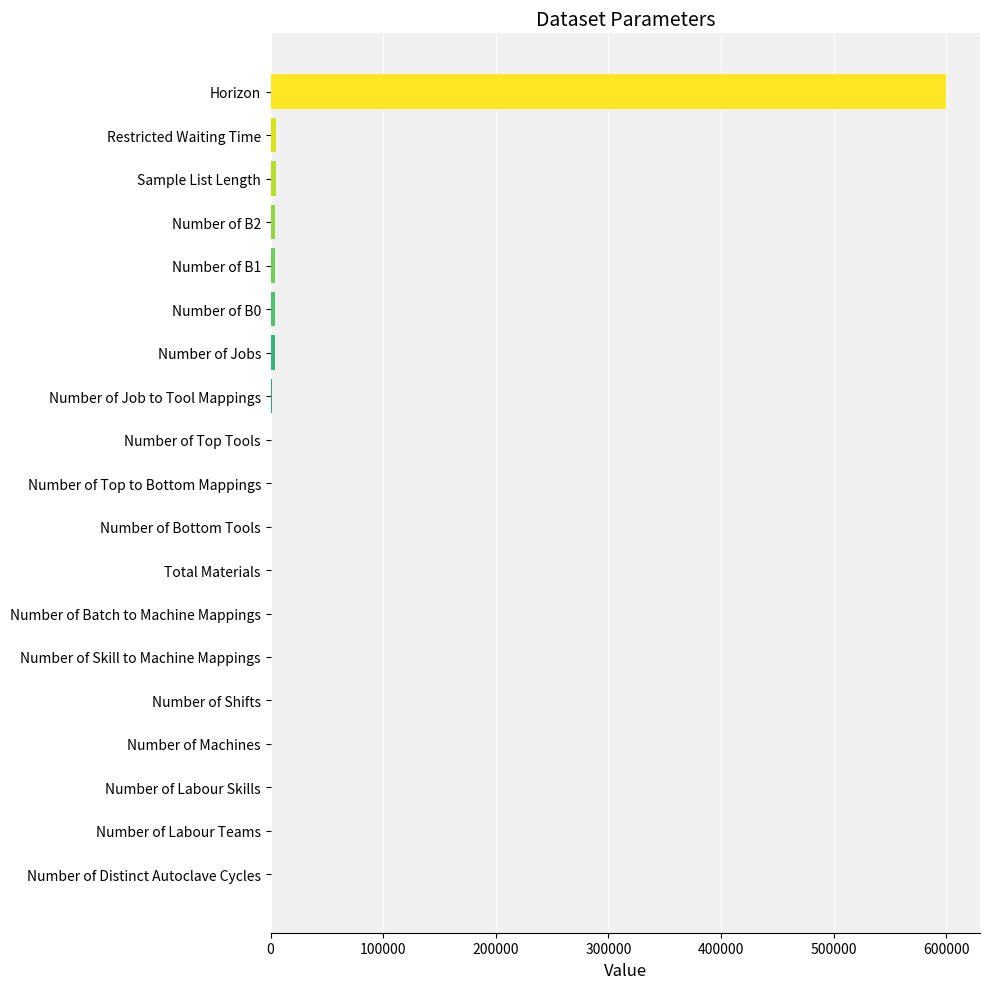

Which category has the highest value across all series?

Horizon